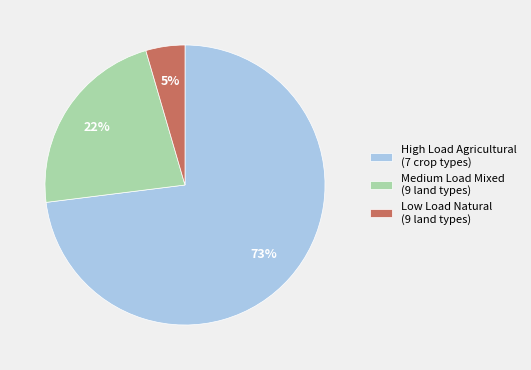

Which category has the biggest portion of the pie?

High Load Agricultural (7 crop types)